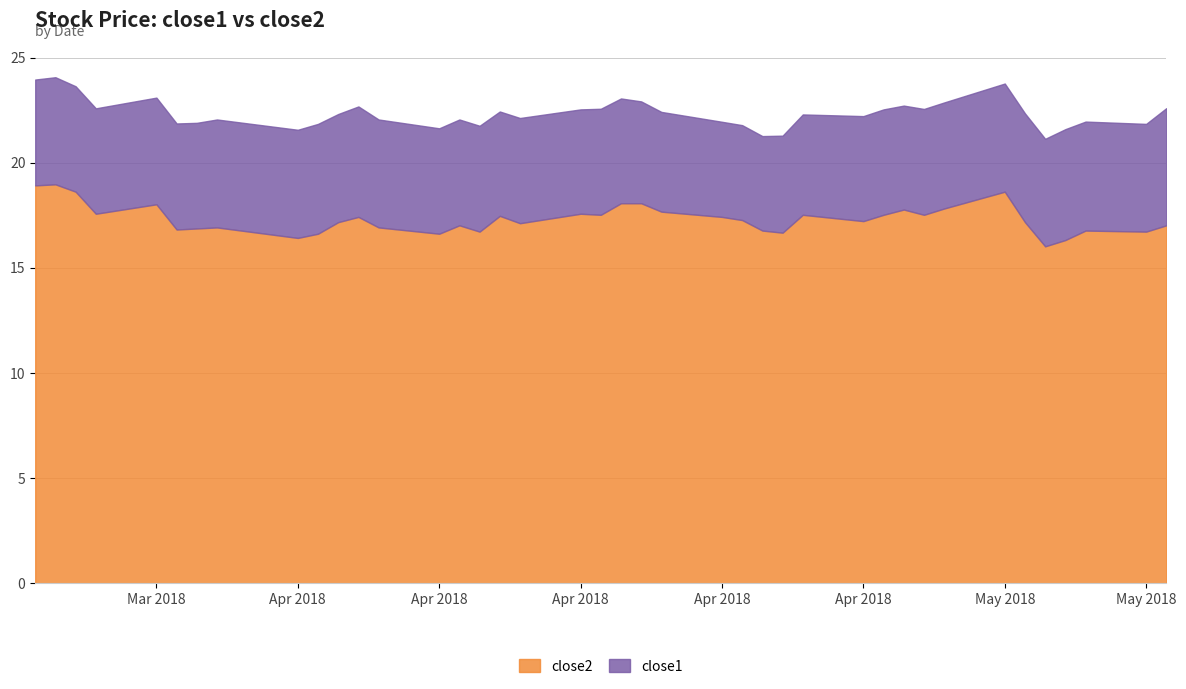

The close2 series shows 17.5 at 2018-04-17. True or false?

True